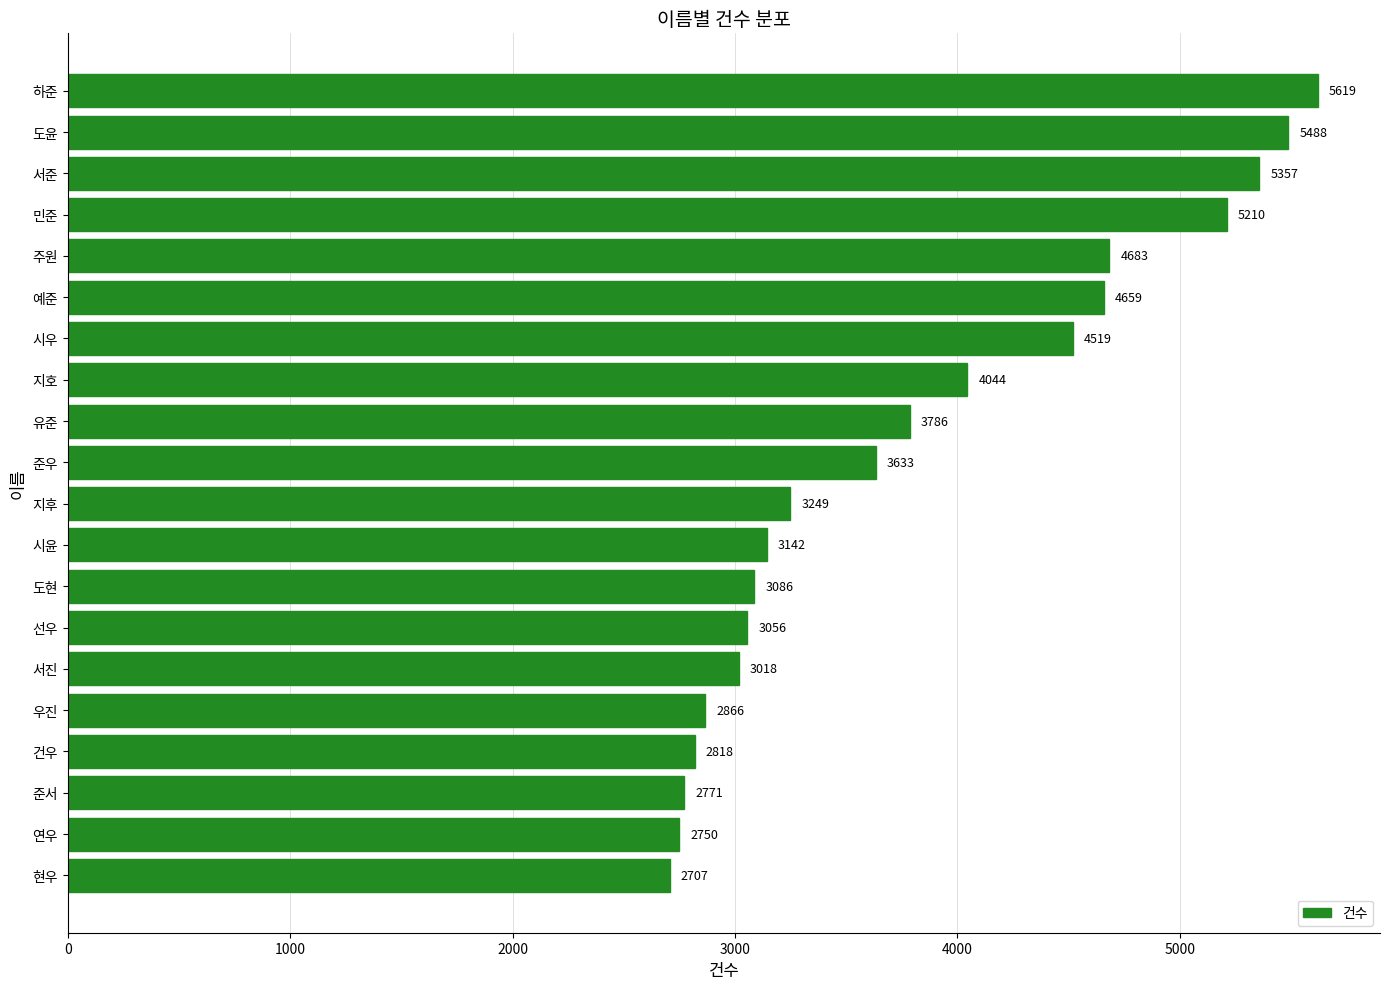

How many distinct data groups are displayed?

1